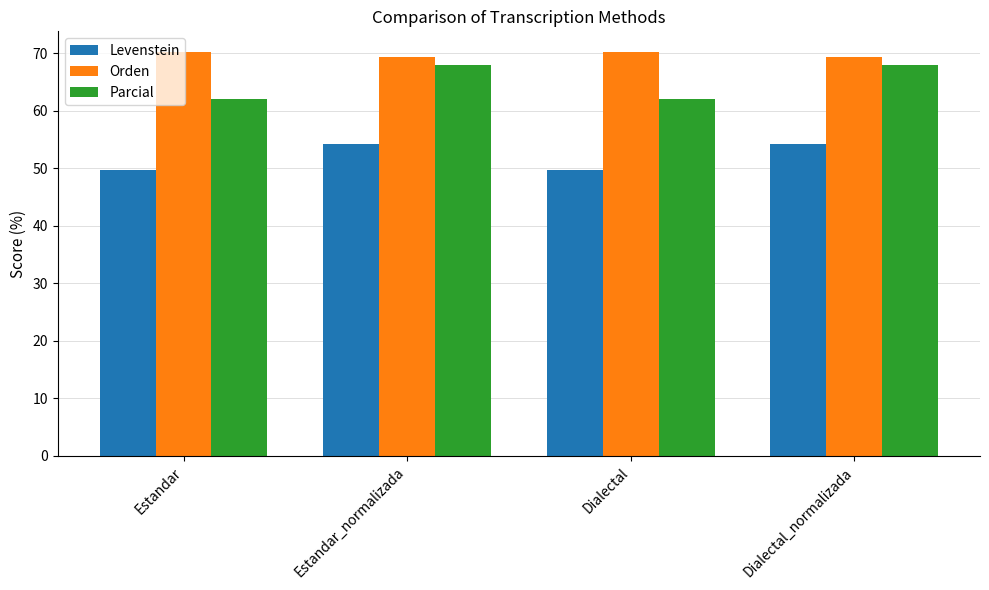

At Dialectal_normalizada, list the series in order from smallest to largest.

Levenstein, Parcial, Orden